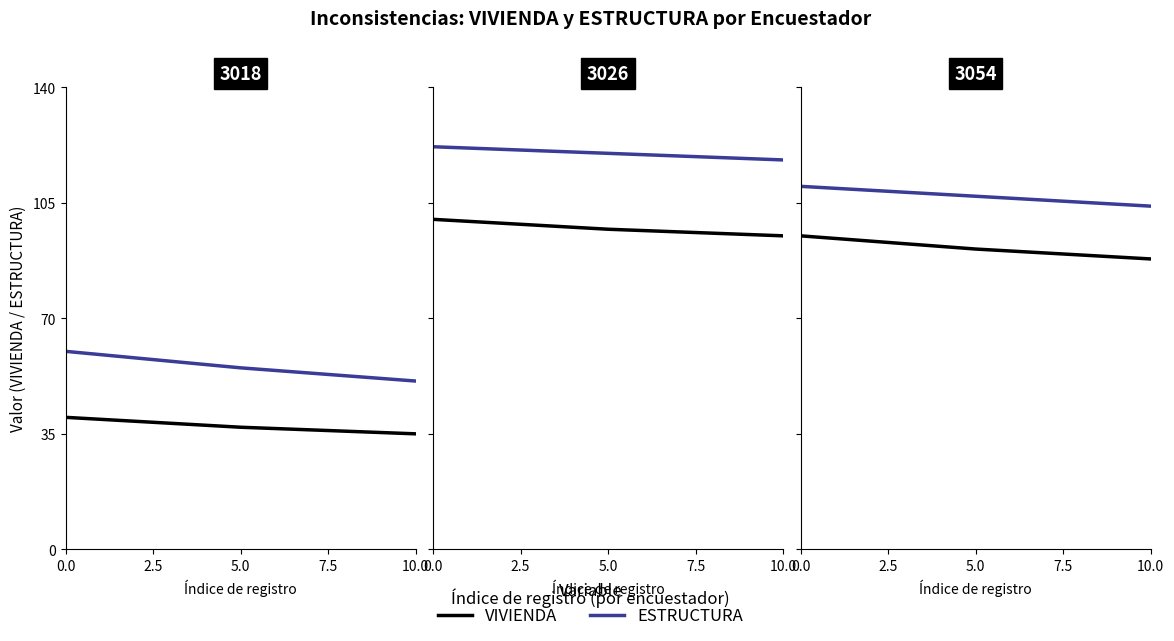

What is the difference between the maximum and minimum values in the VIVIENDA series?

7